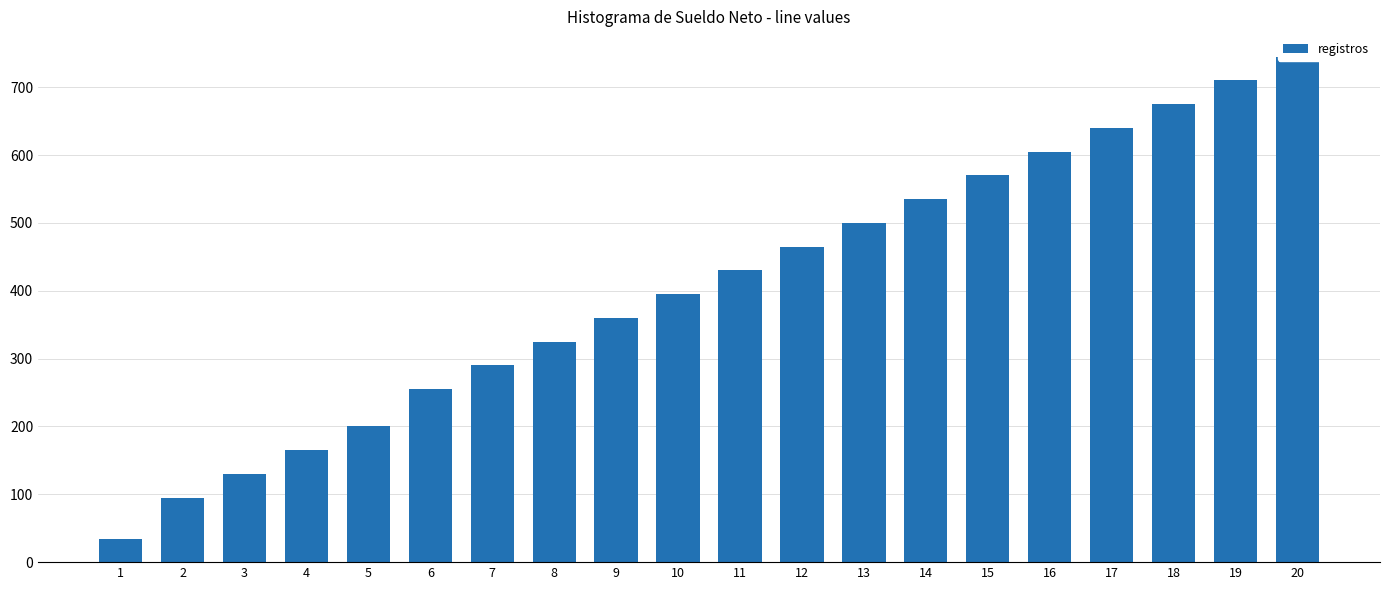

How many bars are there in total?

20